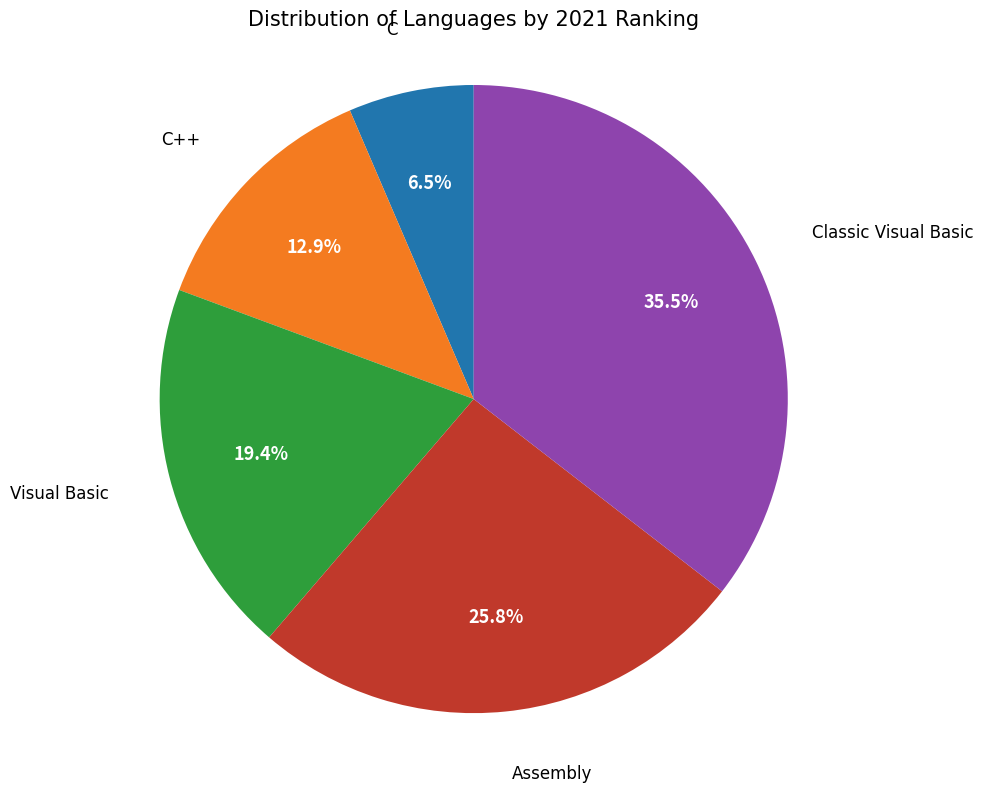

Is there any slice that represents more than half of the pie?

No